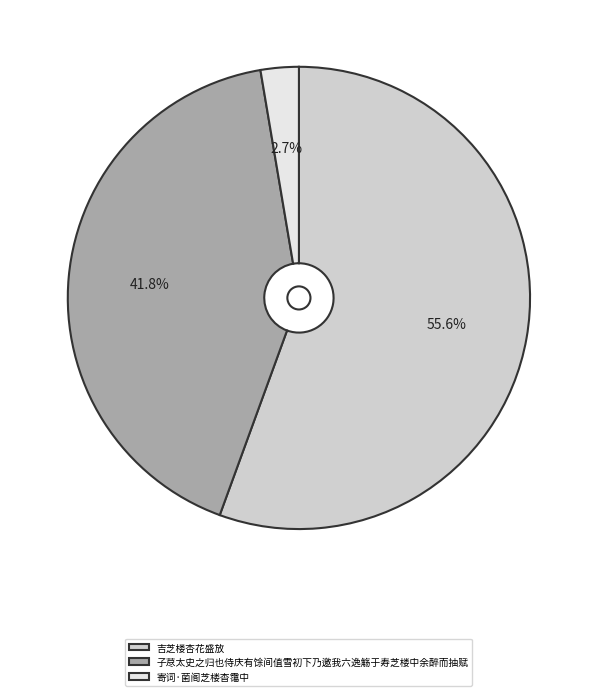

Which category accounts for the majority?

吉芝楼杏花盛放